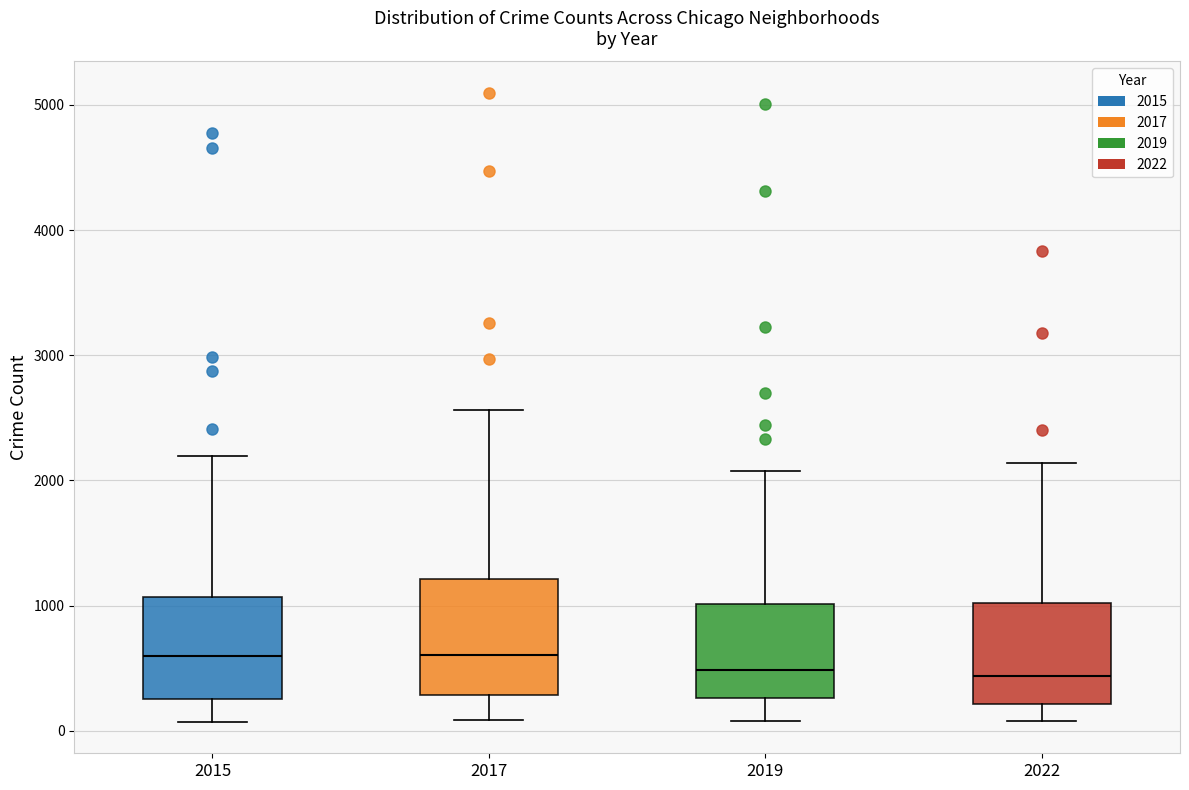

Reading left to right, transcribe this box plot: for each box, give where its median line is, the range the box spans, and where its two whiskers end, as read against the y-axis. The values are not printed on the chart, so give them approximately, as read against the axis.

2015: median 600, box 300 to 1100, whiskers 100 to 2200
2017: median 600, box 300 to 1200, whiskers 100 to 2600
2019: median 500, box 300 to 1000, whiskers 100 to 2100
2022: median 400, box 200 to 1000, whiskers 100 to 2100